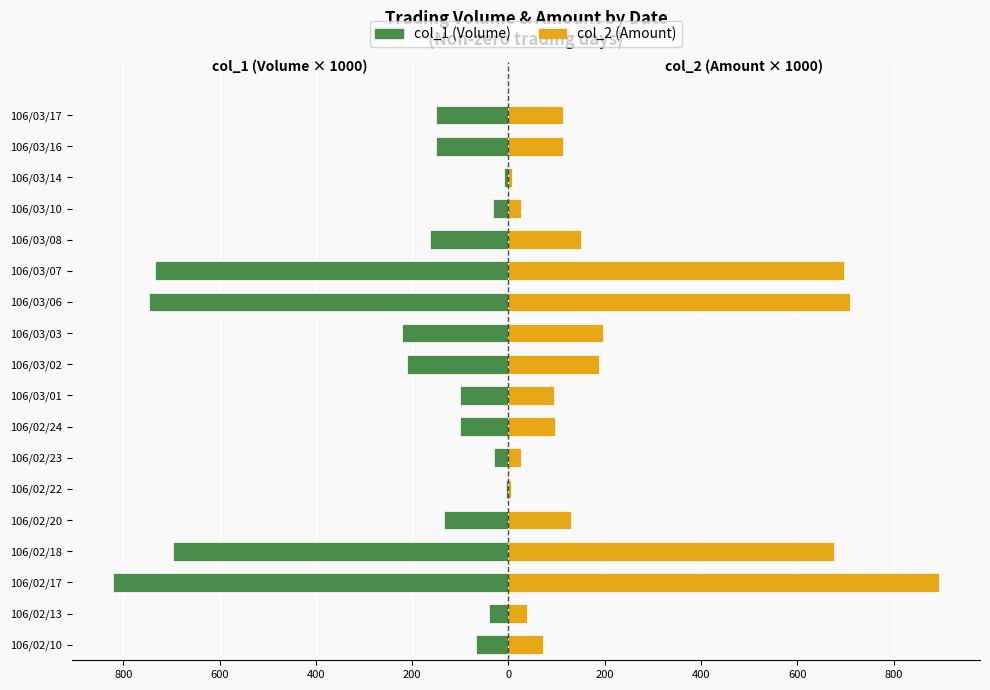

What are all the series names shown in the legend?

col_1 (Volume), col_2 (Amount)